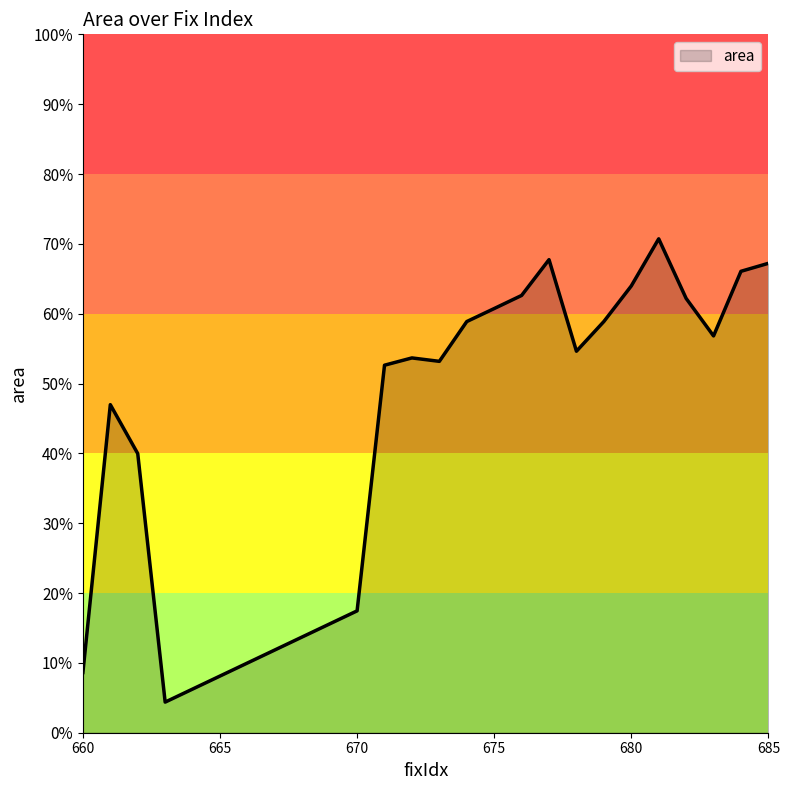

What is the minimum value shown in the chart?

4.4